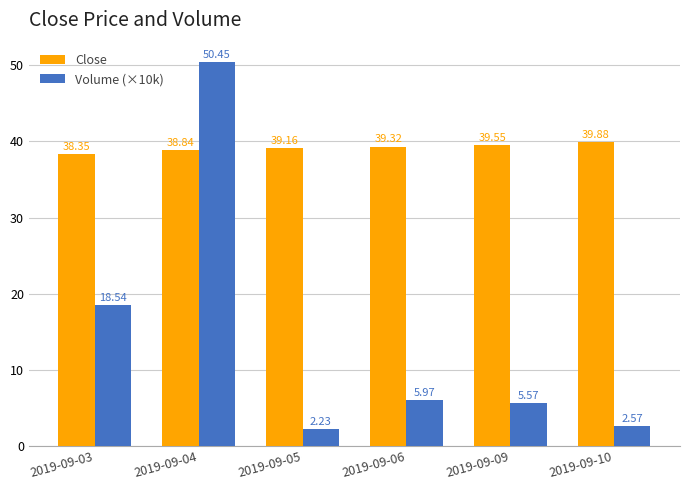

What is the difference between the Volume (×10k) values at 2019-09-09 and 2019-09-06?

0.4